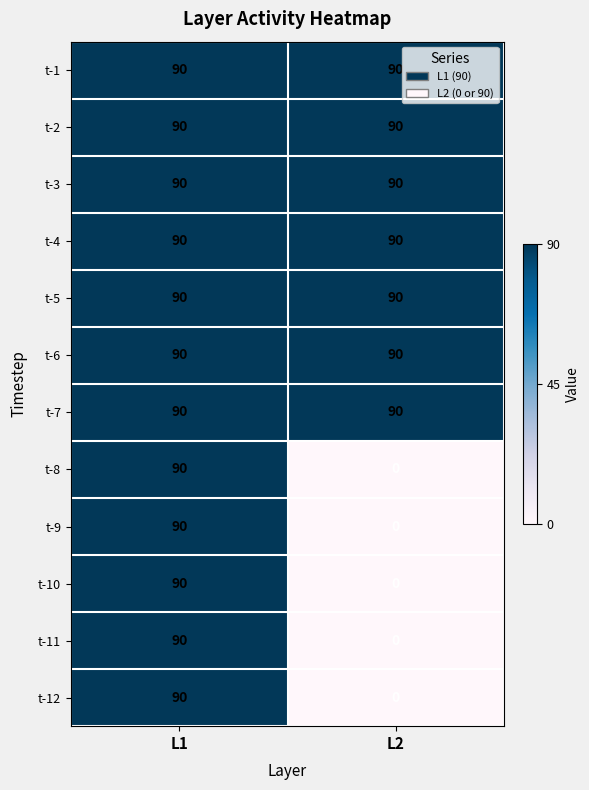

What is the sum of all t-8 values?

90